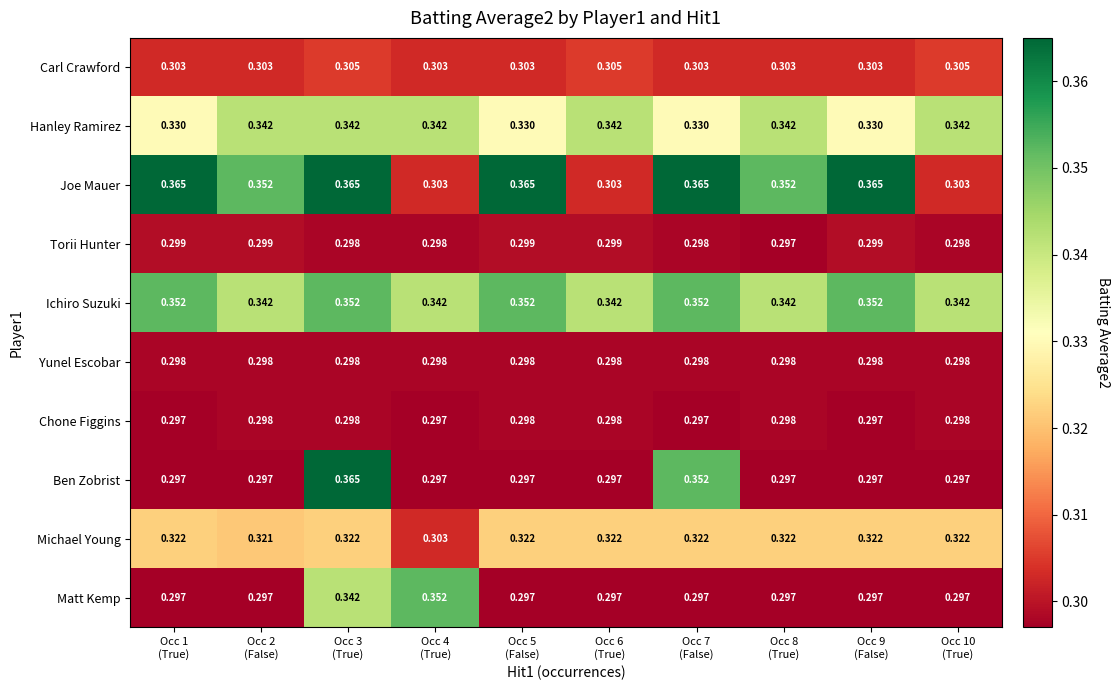

Which series has the largest range (max minus min)?

Ben Zobrist